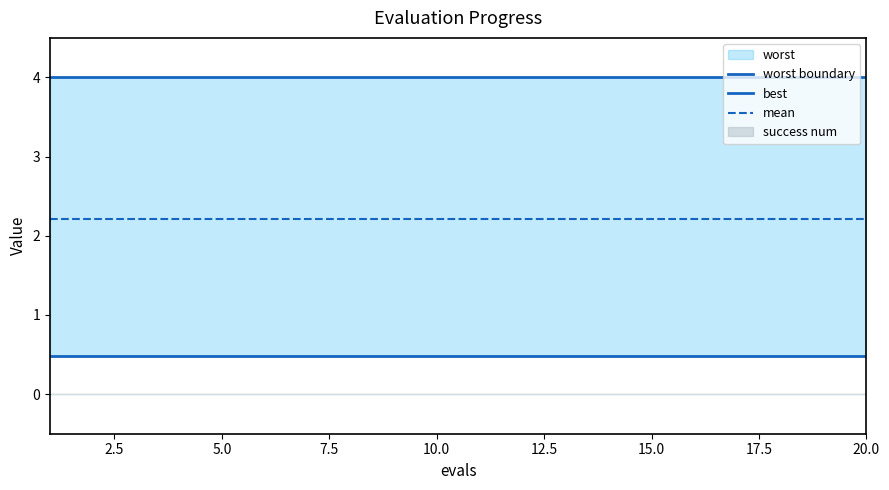

The value of worst boundary at 17.5 is 2.7. True or false?

False